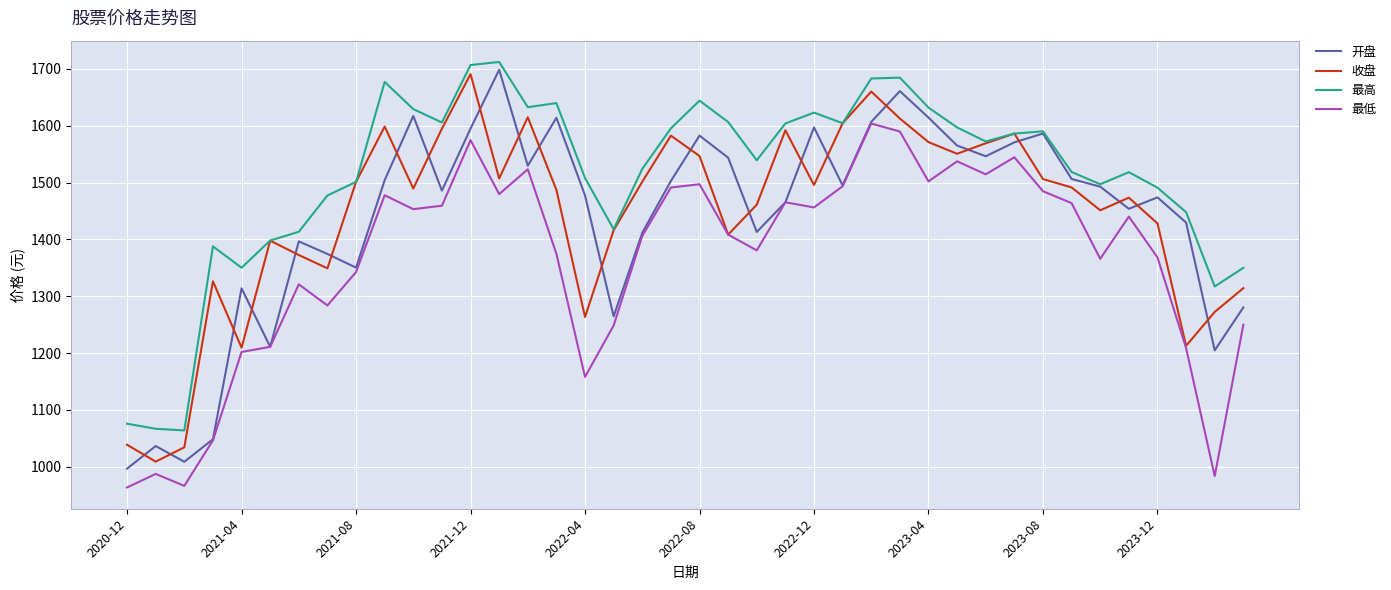

True or false: 最高 and 最低 cross at least once.

False